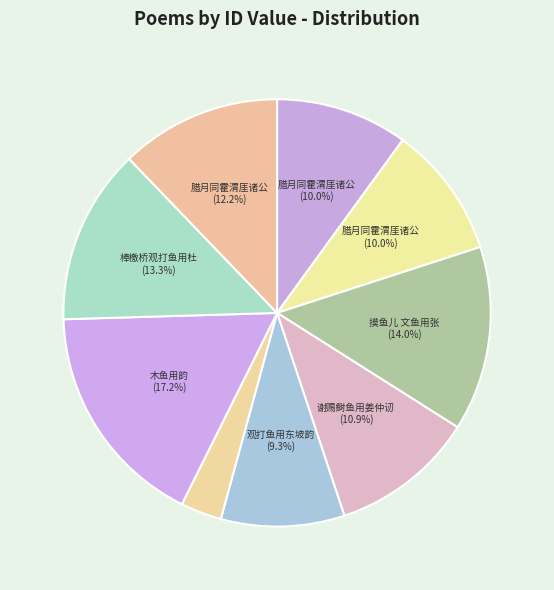

Which slice is the largest?

木鱼用韵